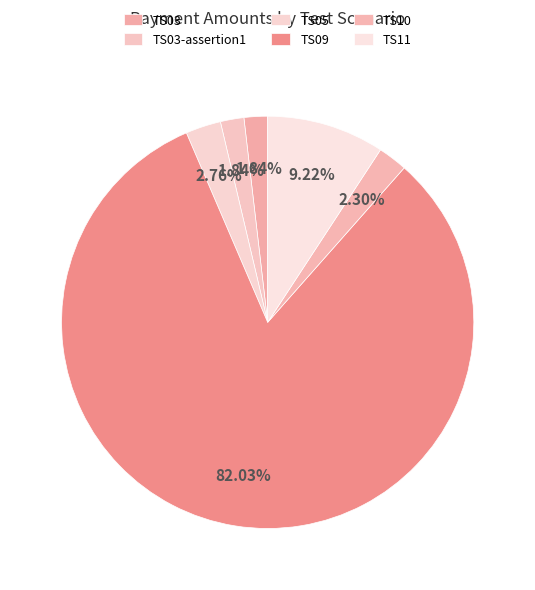

True or false: TS03 accounts for 2% of the total.

True